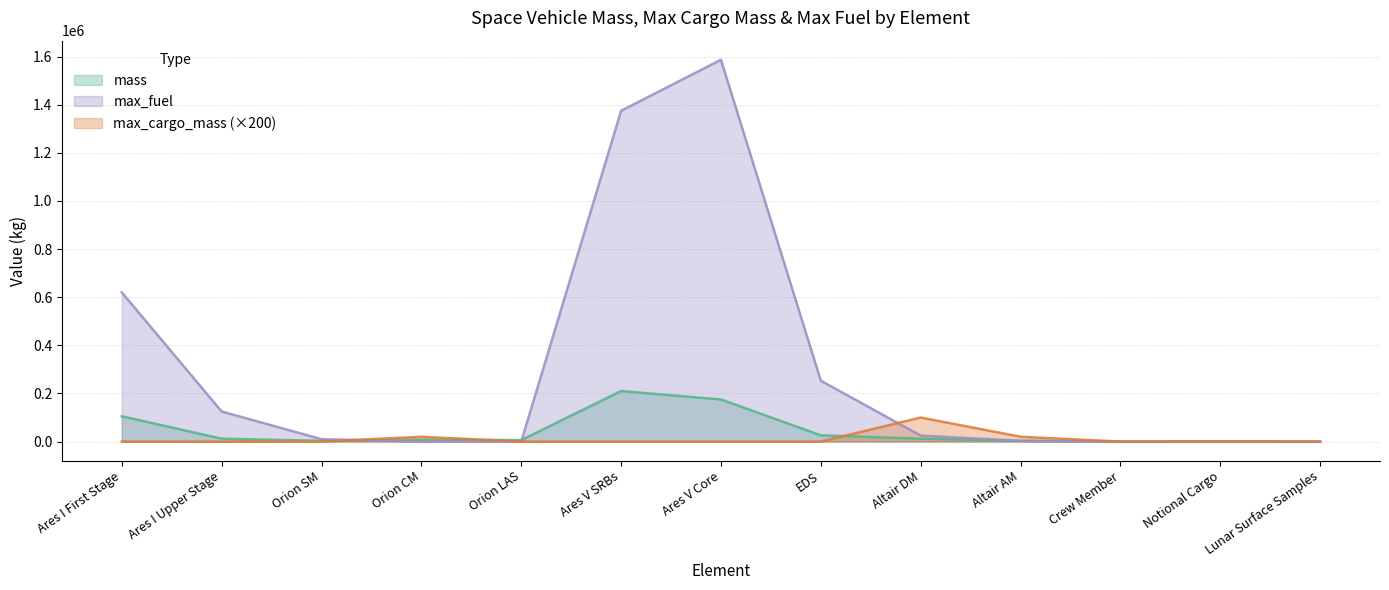

At Ares I Upper Stage, list the series in order from smallest to largest.

max_cargo_mass, mass, max_fuel